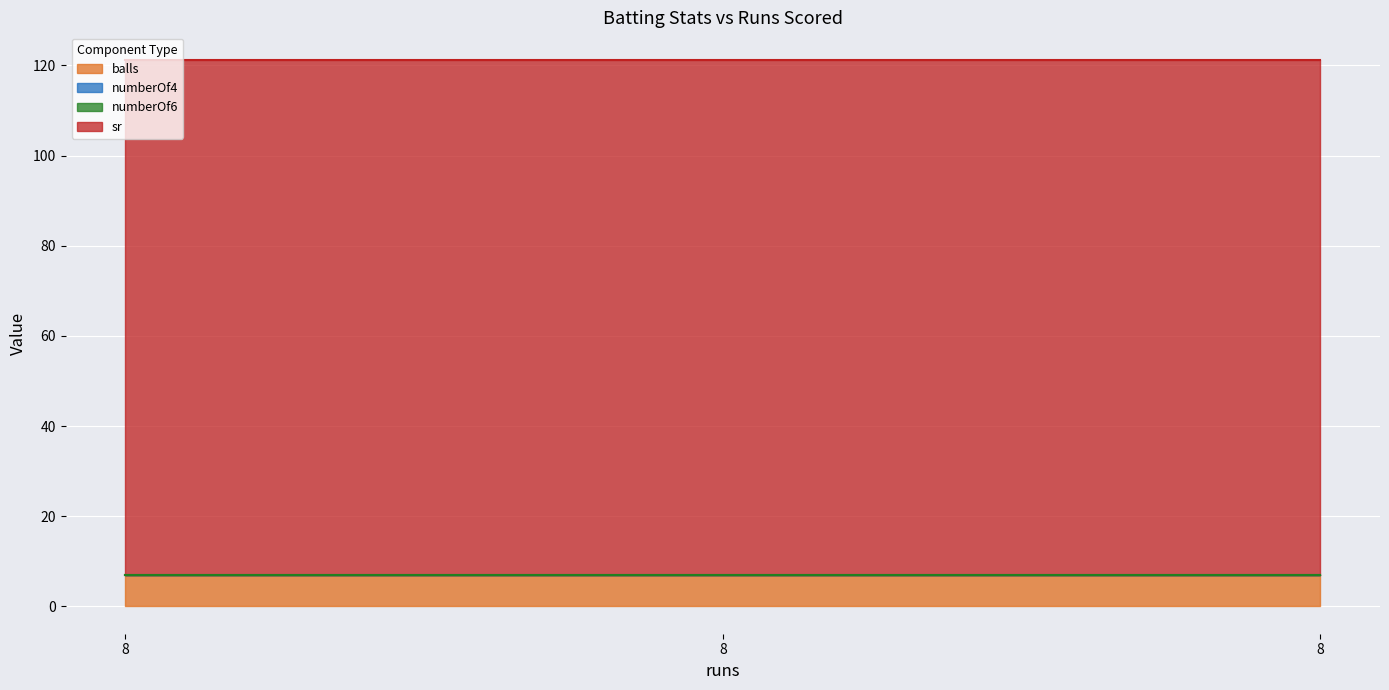

Rank the series by their maximum value, from lowest to highest.

numberOf4, numberOf6, balls, sr